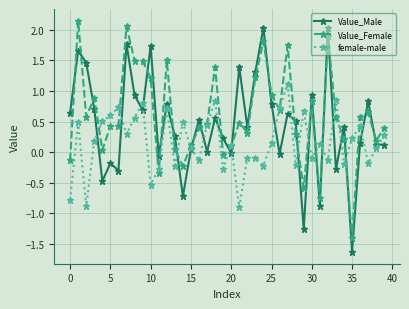

How many interior local valleys does the female-male series have?

13